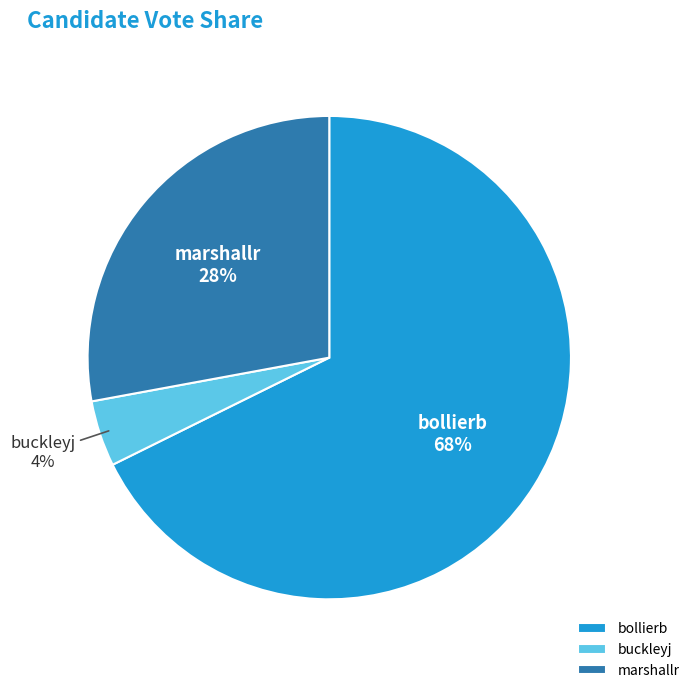

Do bollierb and marshallr together represent more than half of the pie?

Yes